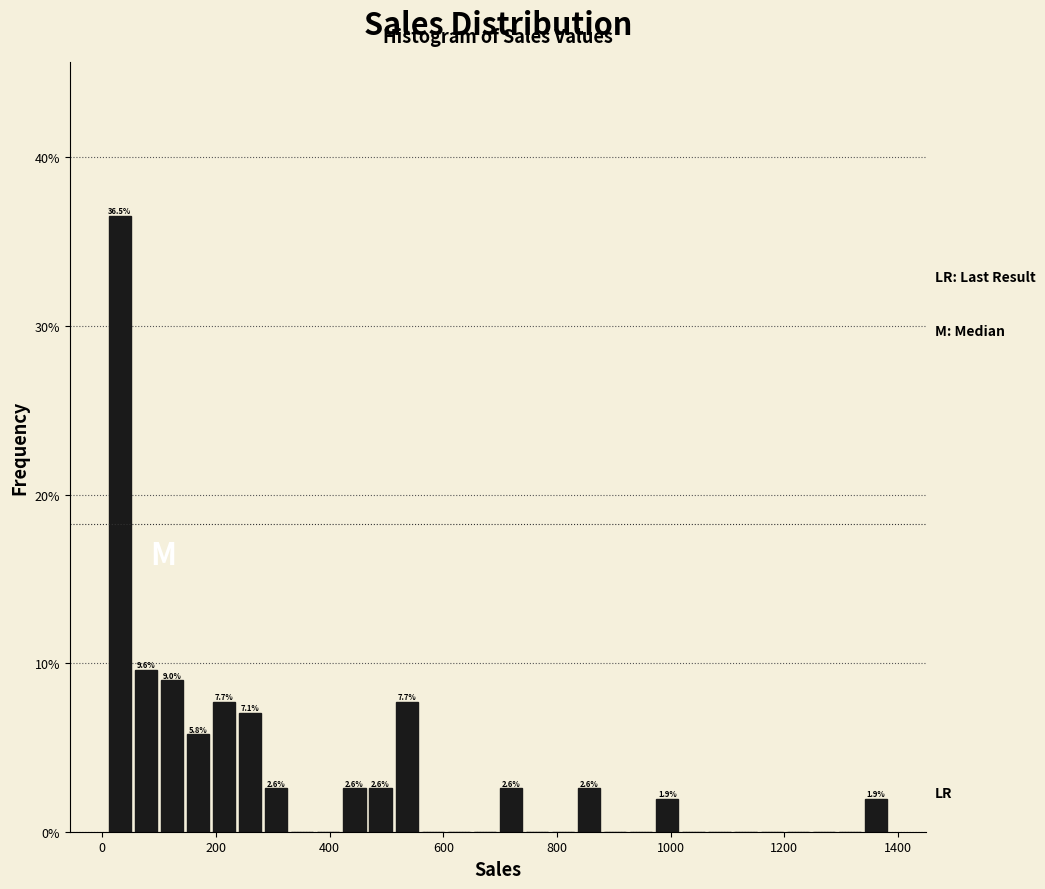

Around what value on the x-axis is the tallest bar? Give the approximate position of its centre, as read against the axis.

40